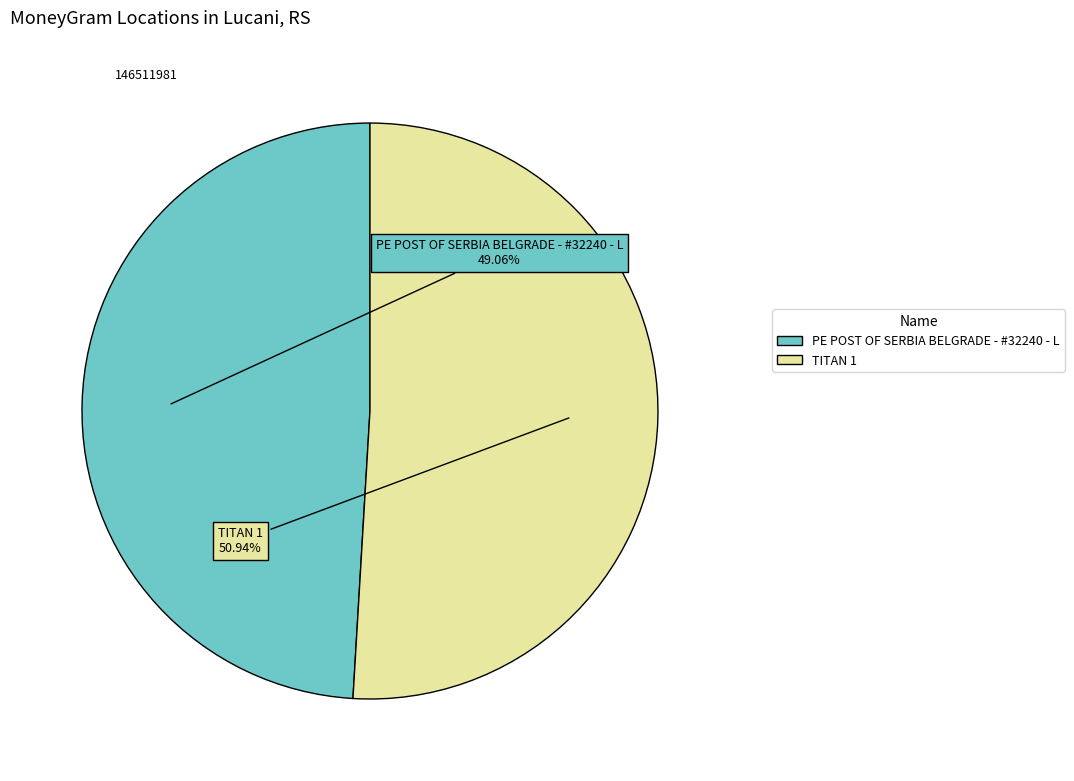

Is there any slice that represents more than half of the pie?

Yes